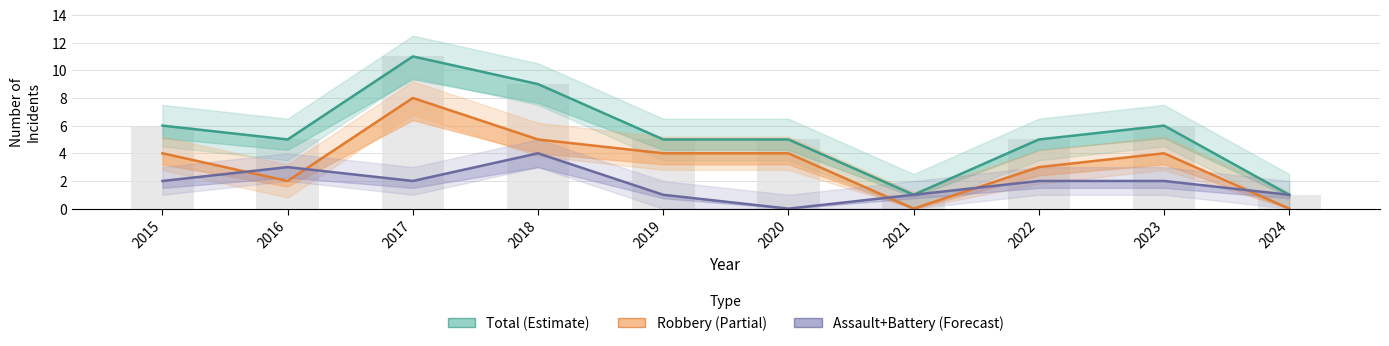

What is the value of the Robbery bar at the 4th from the left?

5